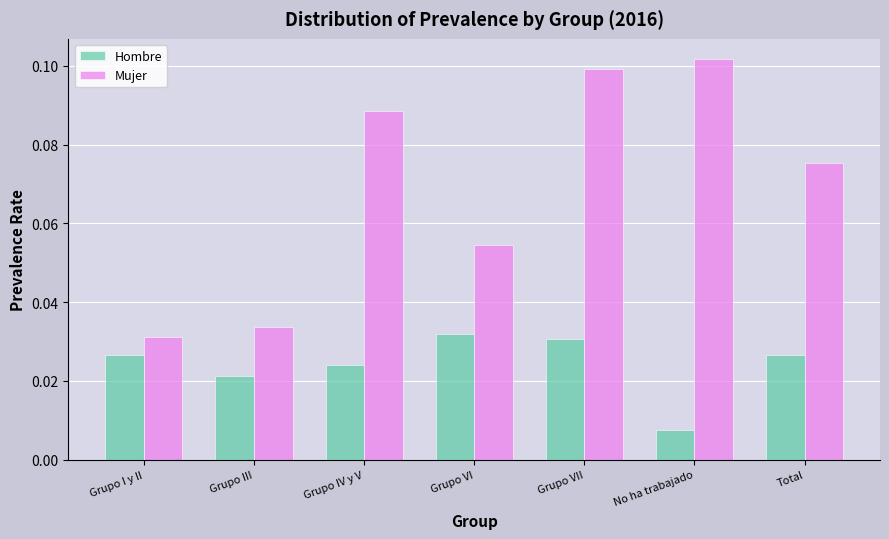

What is the sum of all Mujer values?

0.5